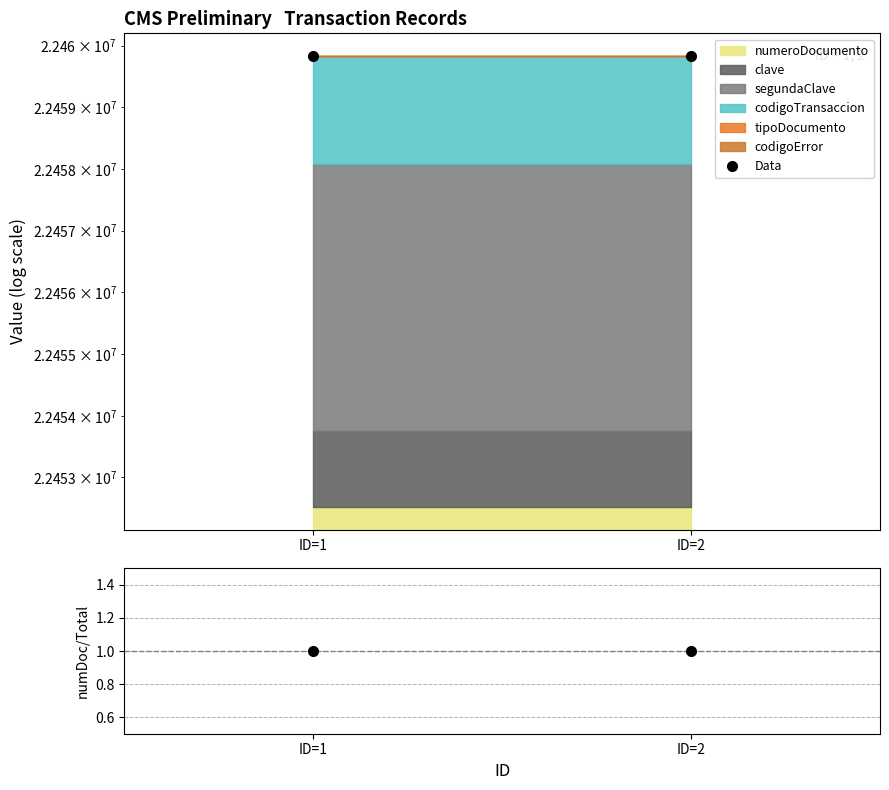

How many lines are shown in the chart?

2